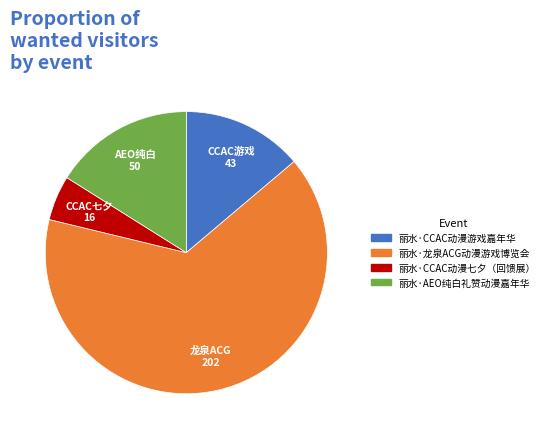

What is the ratio of the value at 丽水·龙泉ACG动漫游戏博览会 to the value at 丽水·CCAC动漫七夕（回馈展）?

12.6